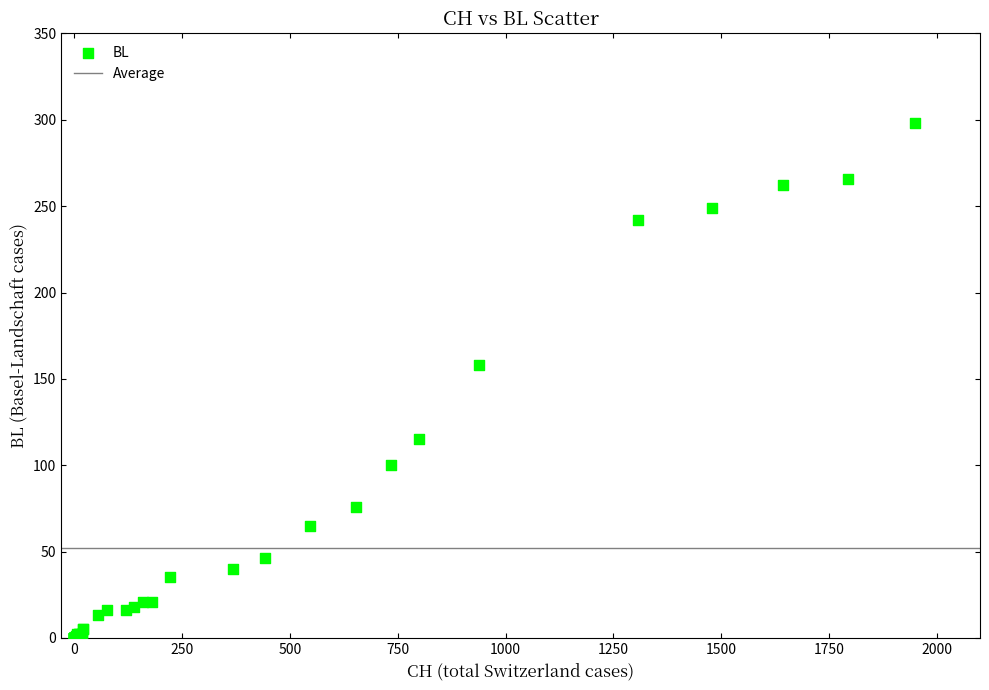

What Y value in the scatter plot is closest to 149?

158